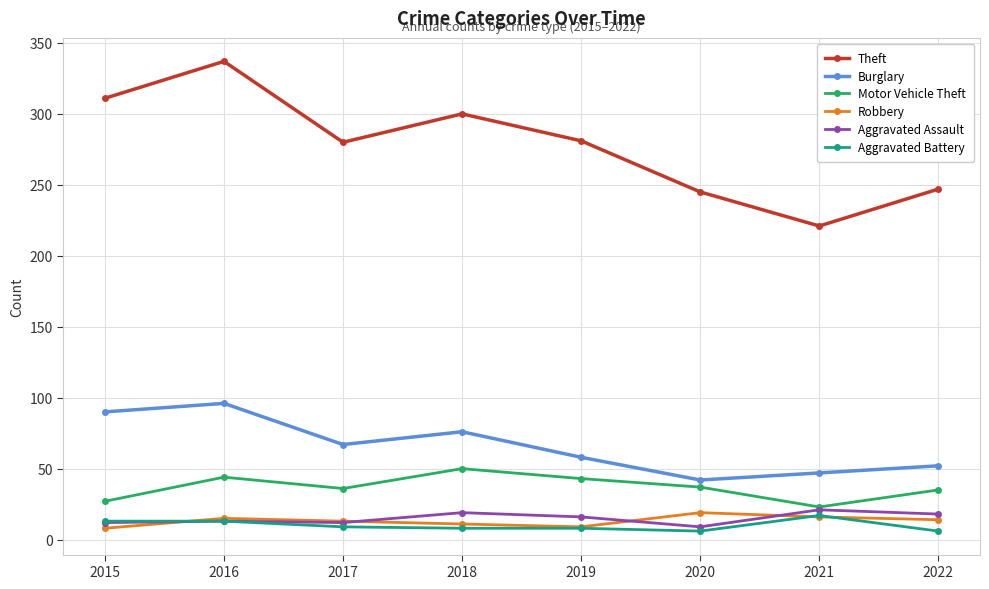

Is this an area chart (filled region under the line)?

No